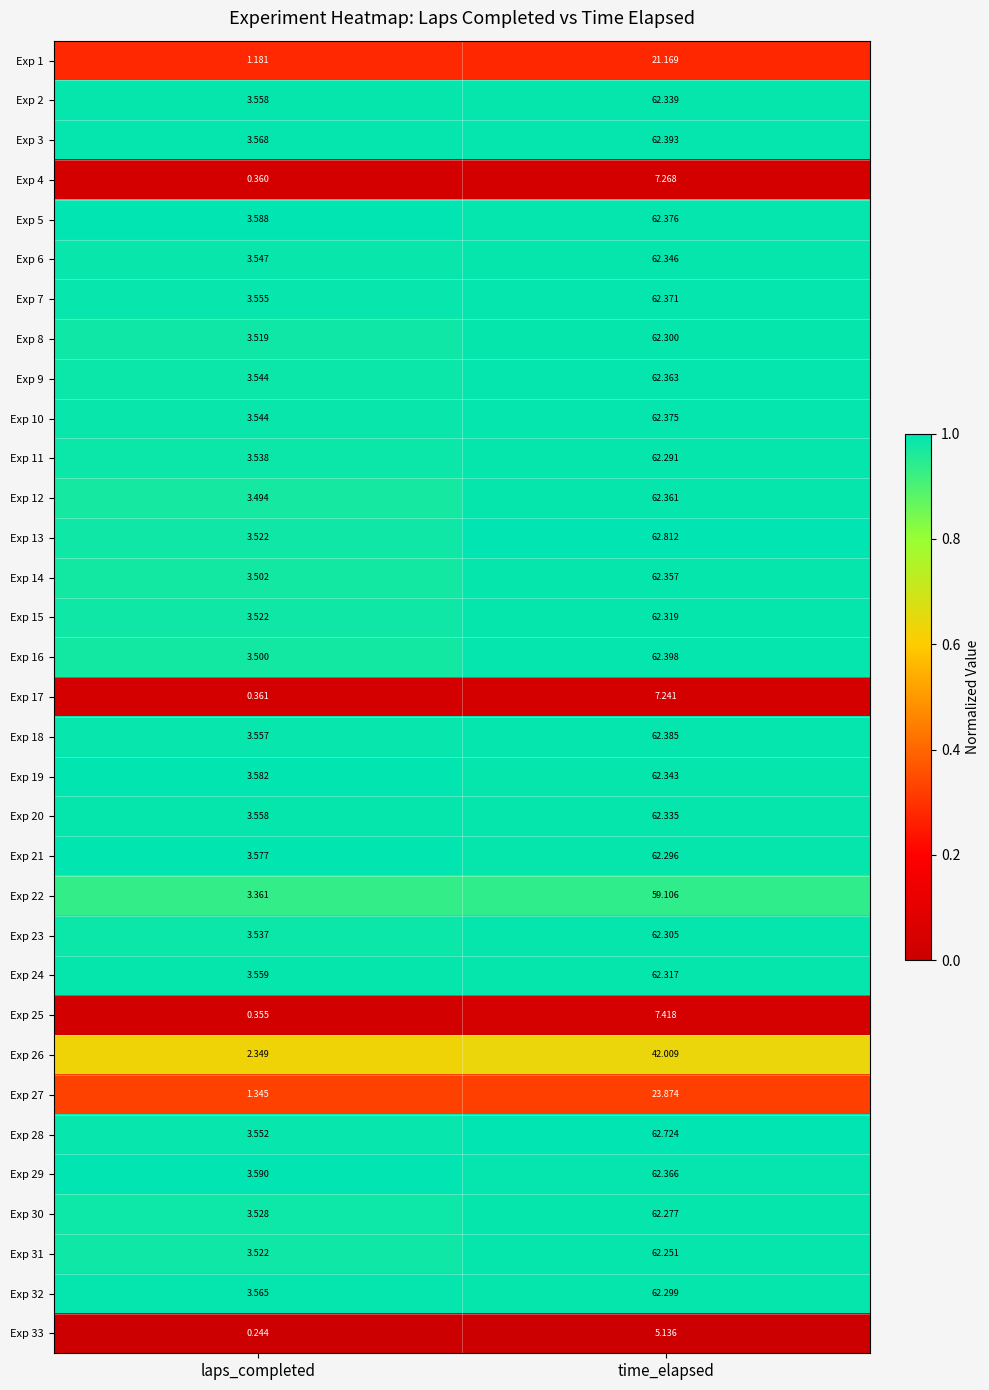

At which category is the sum across all series the highest?

time_elapsed